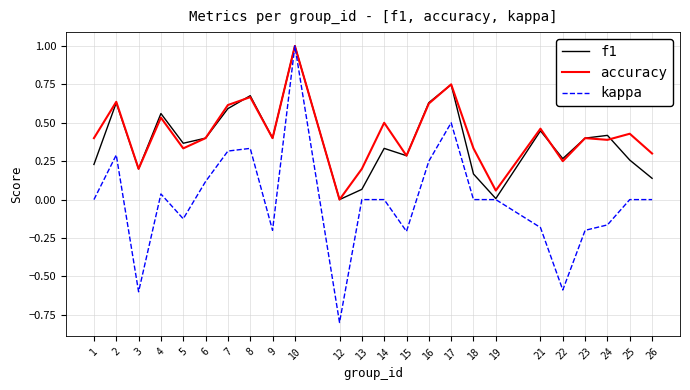

The accuracy series shows 0.5 at 14. True or false?

True